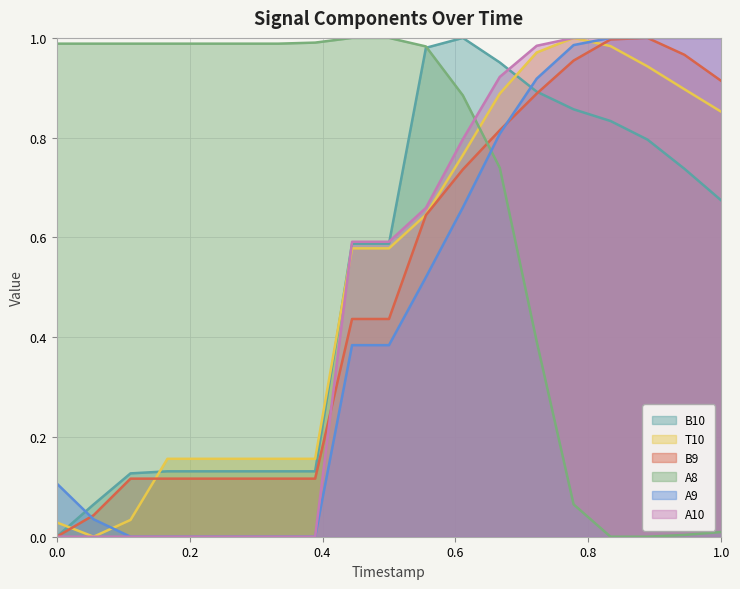

How many times do T10 and A9 cross each other?

2